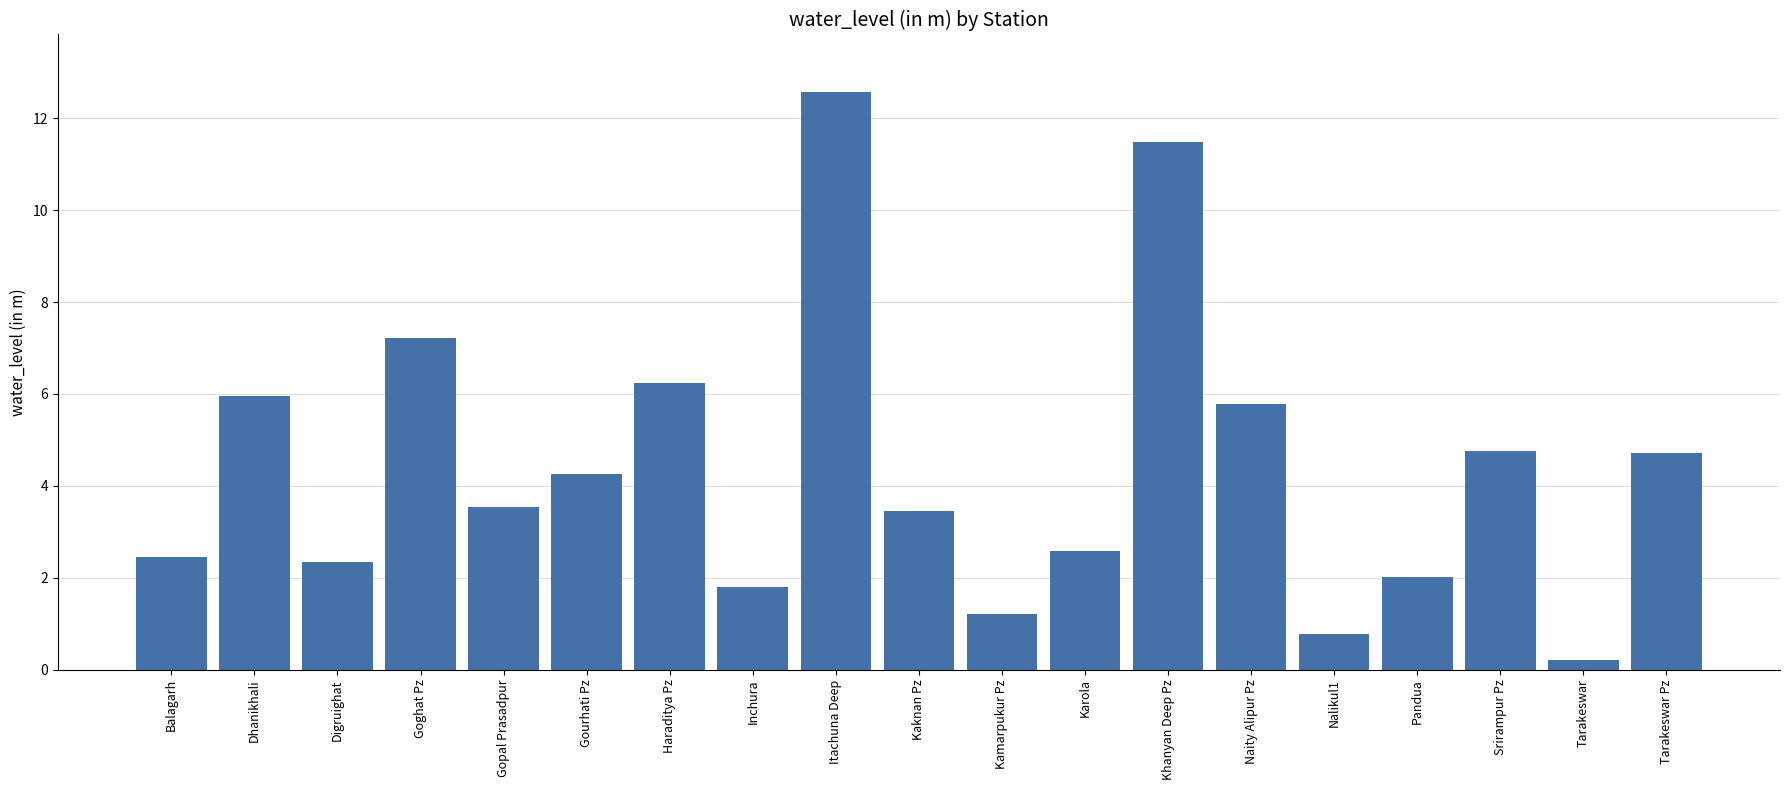

What is the greatest value displayed?

12.6